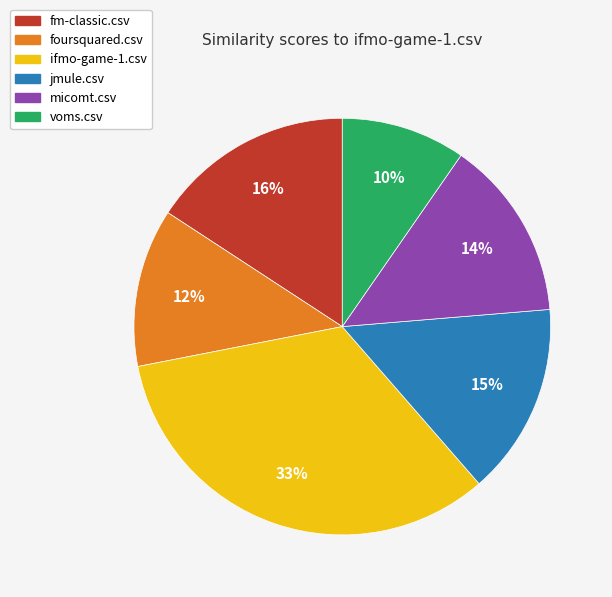

Combined, do voms.csv and fm-classic.csv account for over 50%?

No